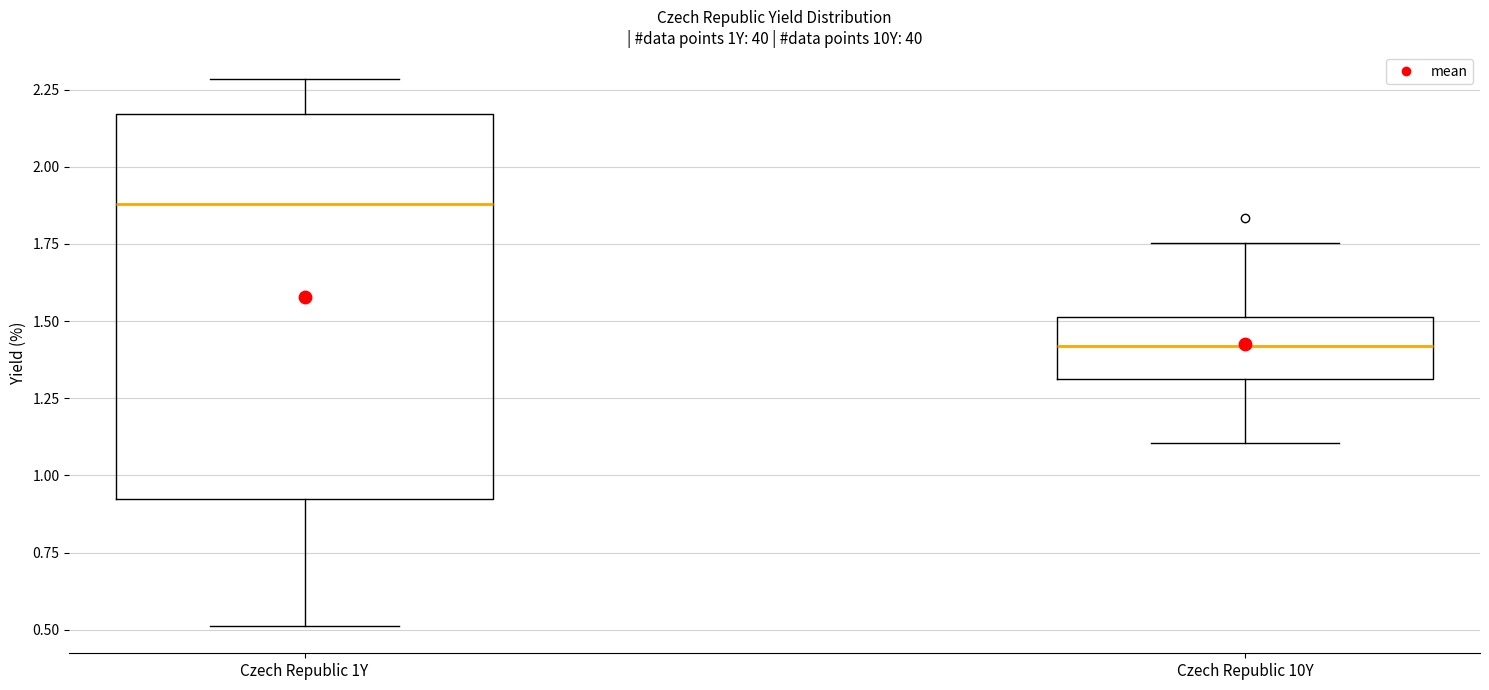

Which box has the lowest median line?

Czech Republic 10Y